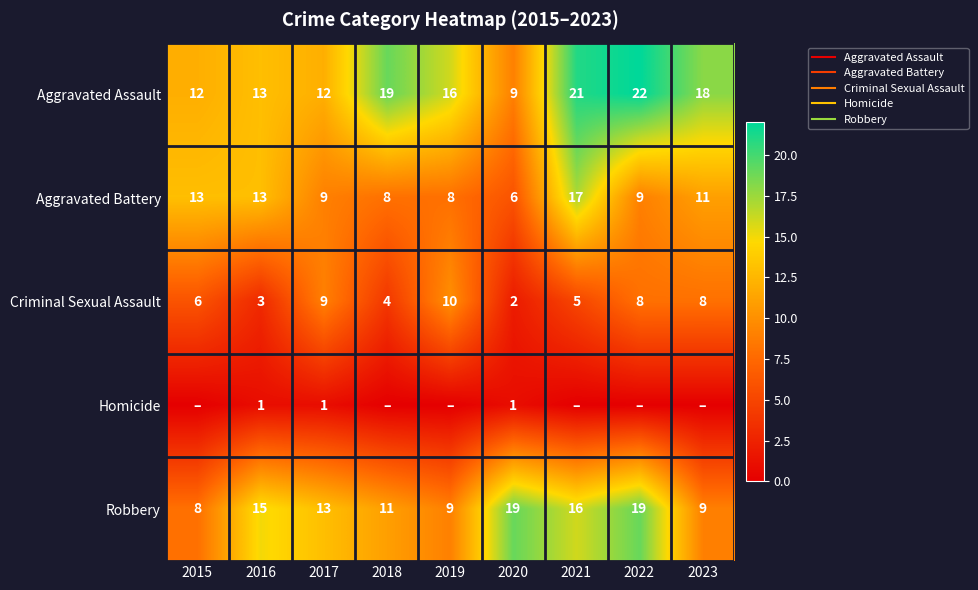

What is the difference between the maximum and minimum values in the Aggravated Assault series?

13